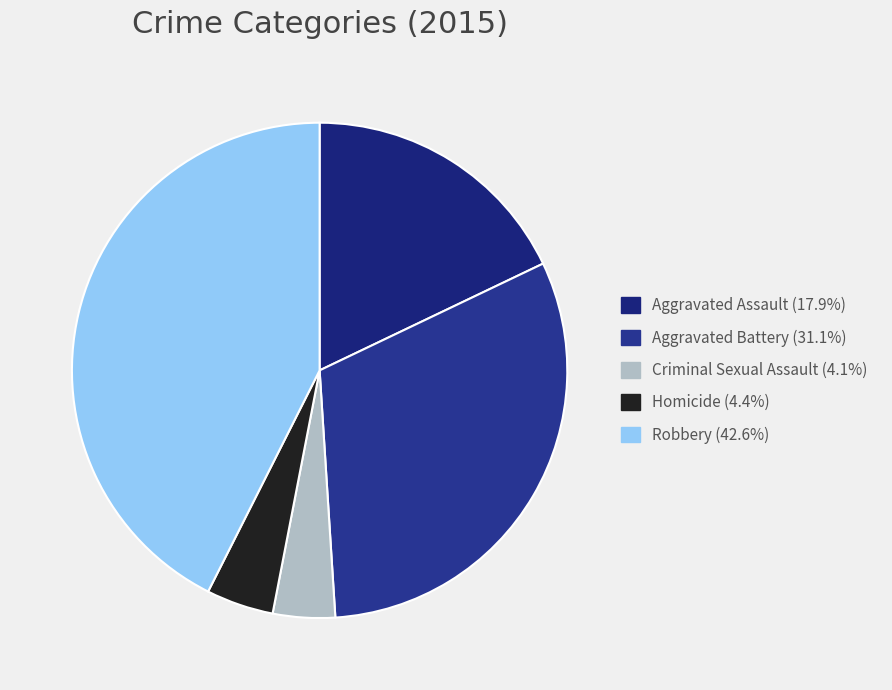

Rank the categories by value from lowest to highest.

Criminal Sexual Assault, Homicide, Aggravated Assault, Aggravated Battery, Robbery